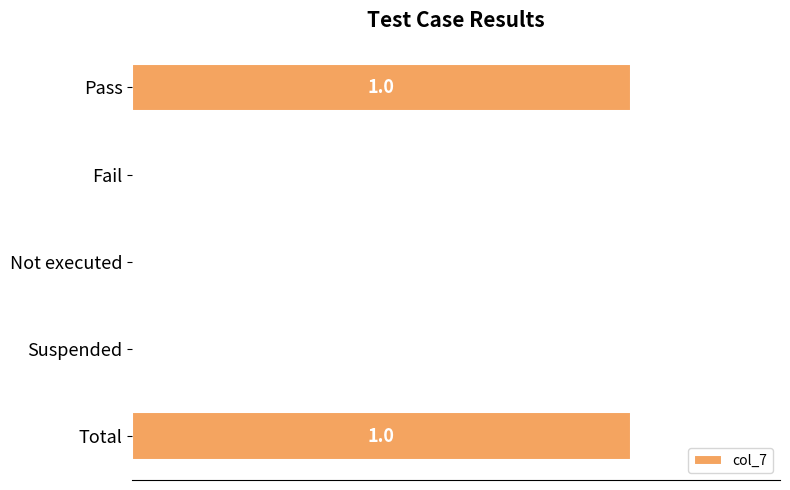

What is the difference between the maximum and minimum values?

1